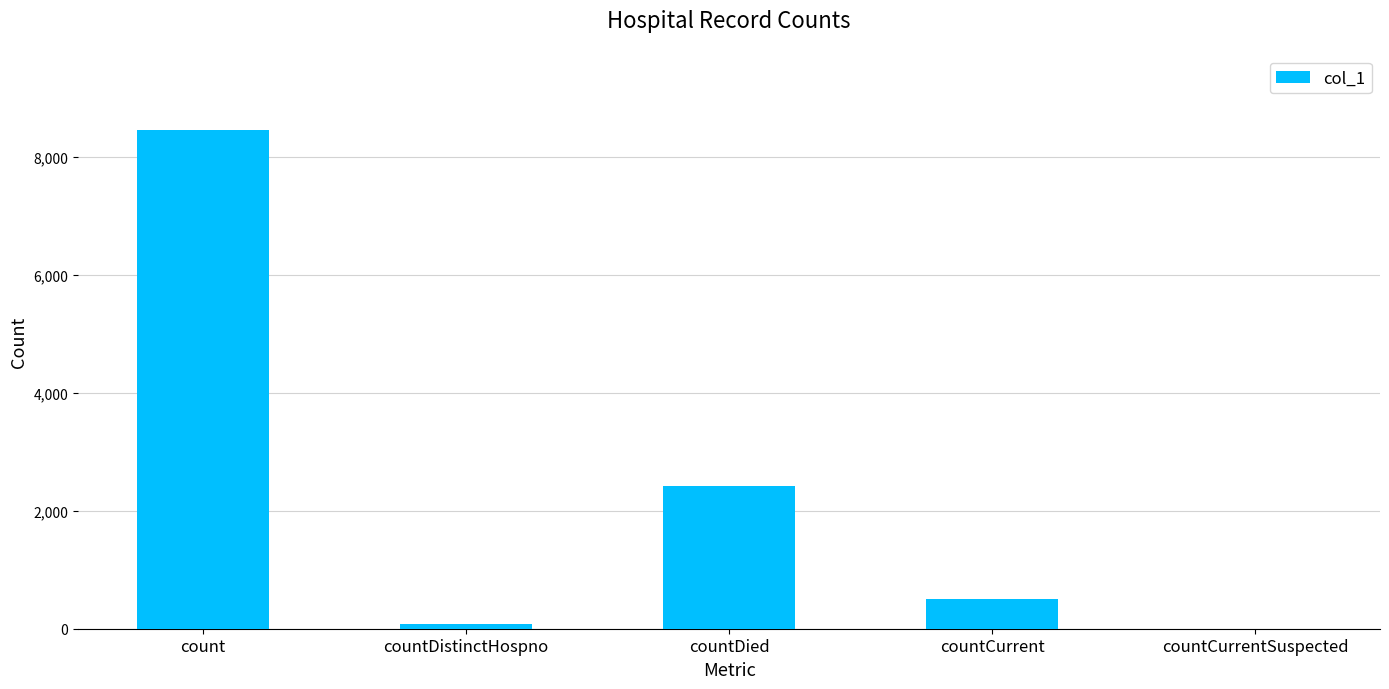

The value at count is 8457. True or false?

True